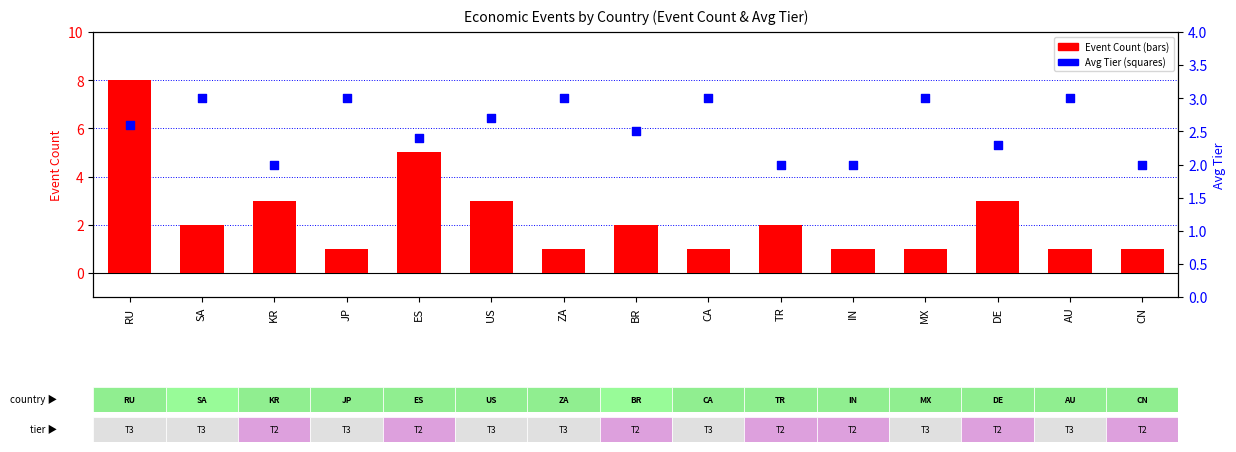

Which series has the widest spread of Y values?

Event Count